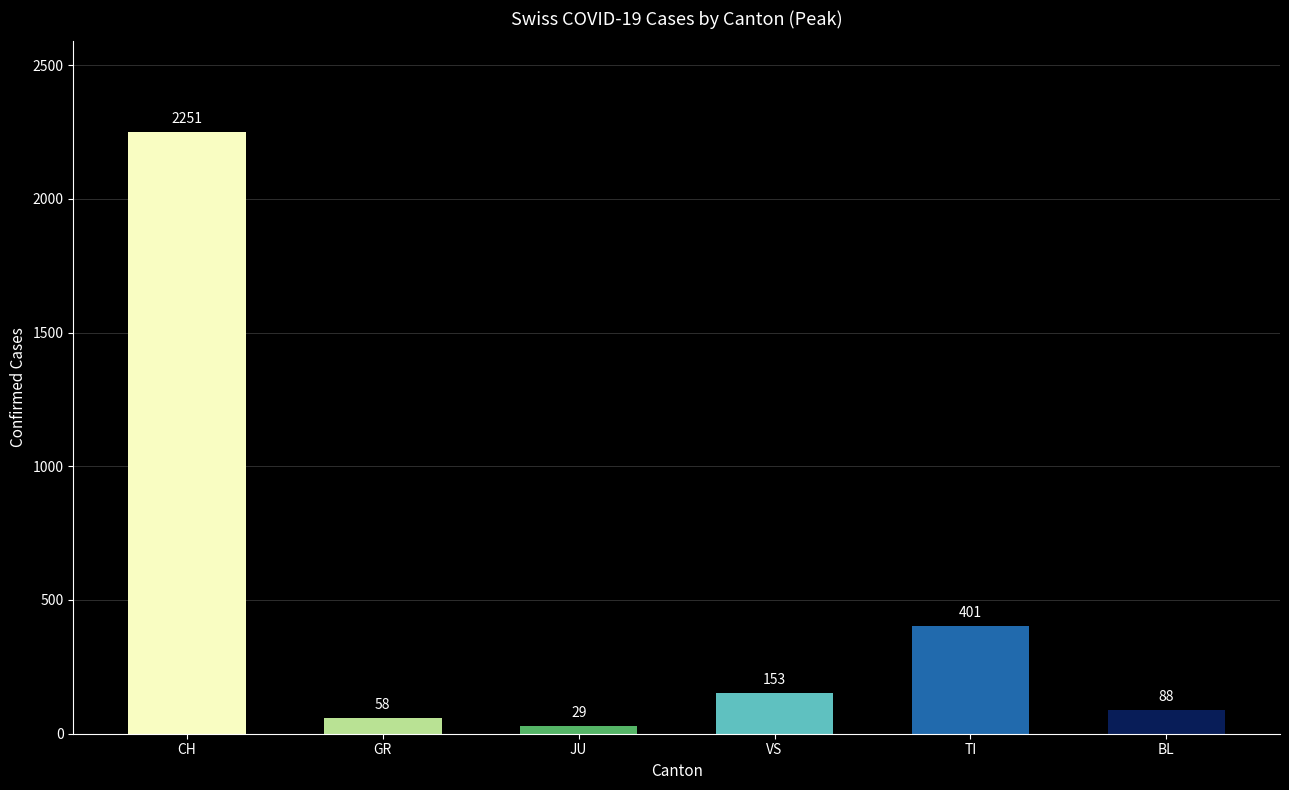

Which has a higher value, JU or VS?

VS